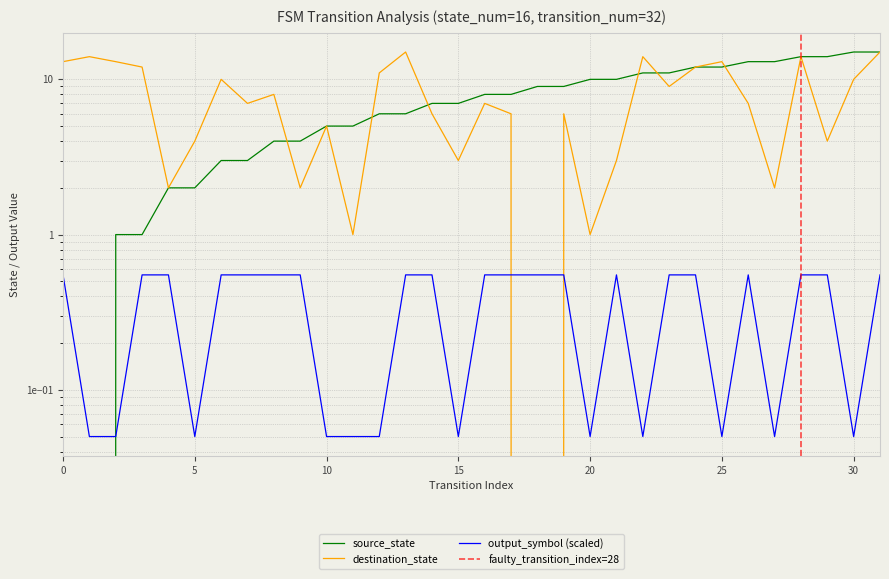

Rank the series by their maximum value, from highest to lowest.

source_state, destination_state, output_symbol